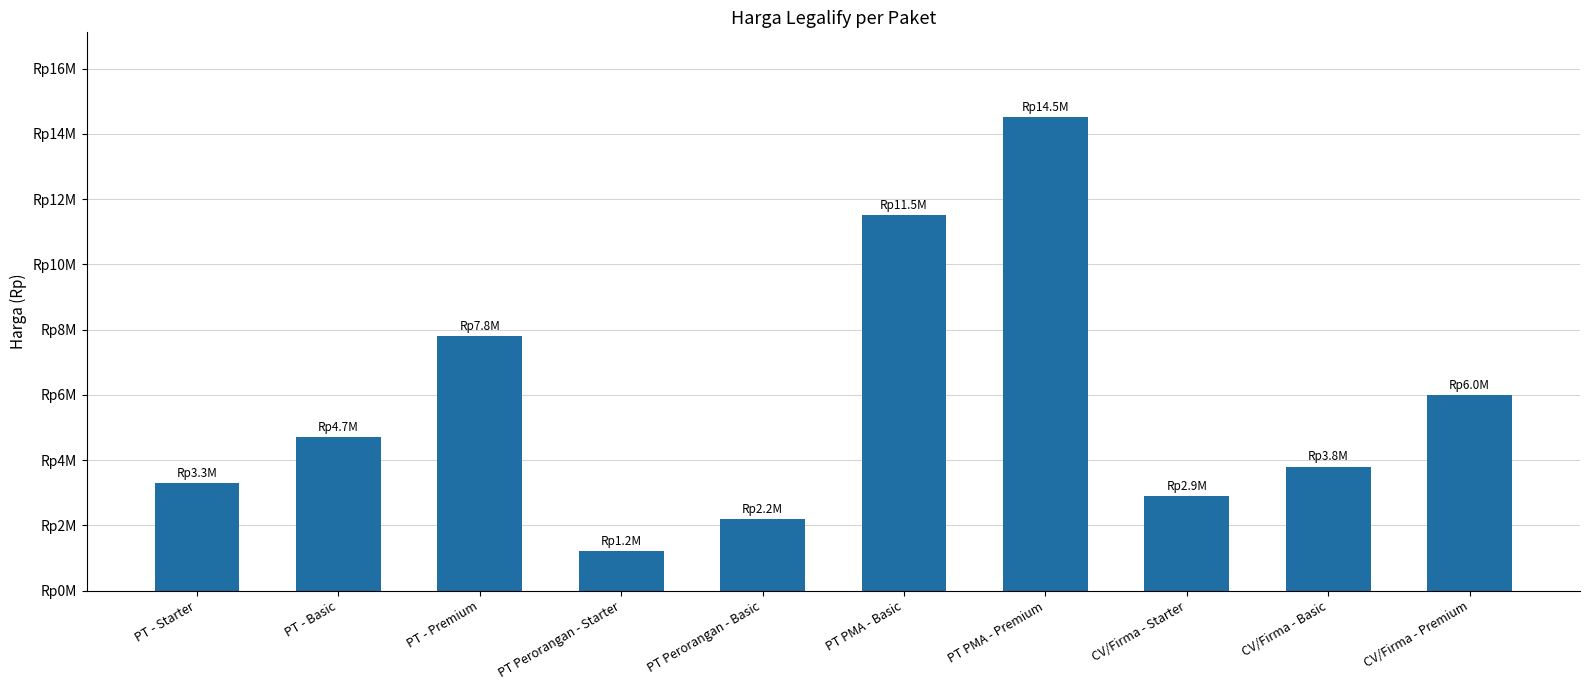

What position from the left is CV/Firma - Basic?

9